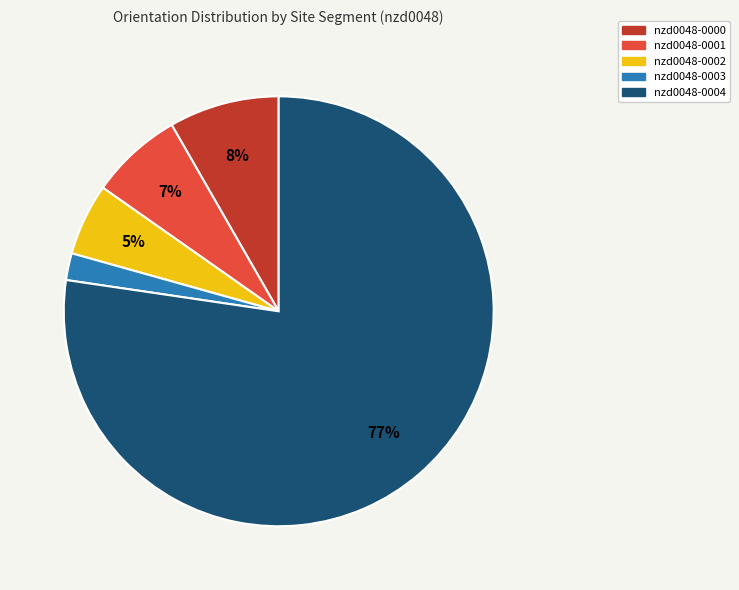

To the nearest percent, what is the combined percentage of nzd0048-0003 and nzd0048-0000?

10%